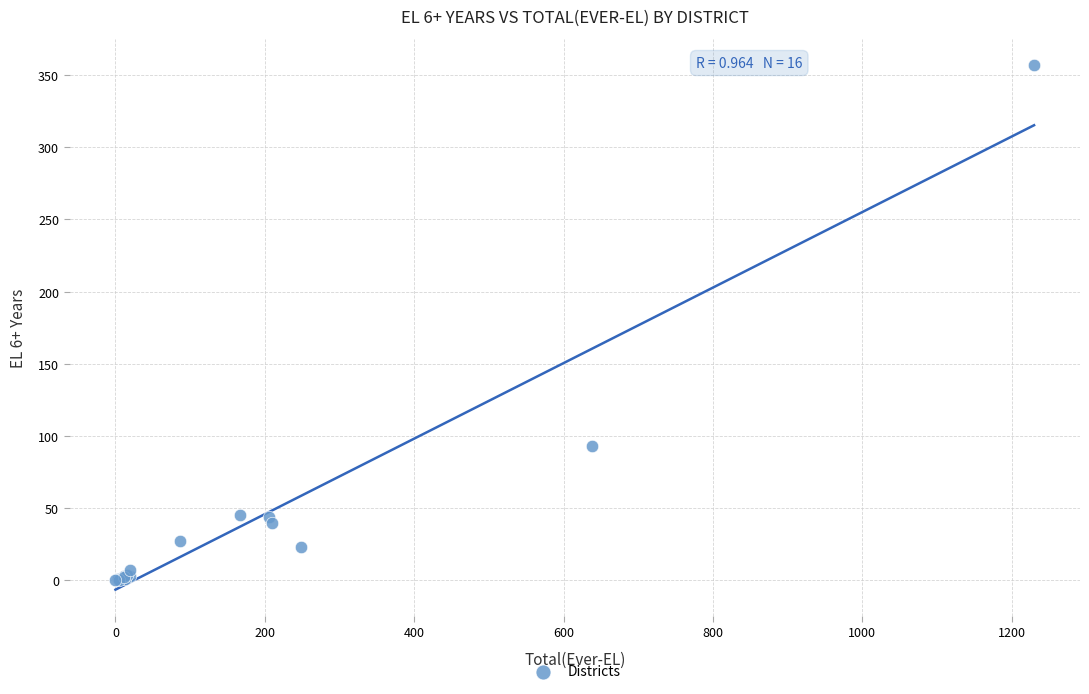

What Y value in the scatter plot is closest to 178?

93